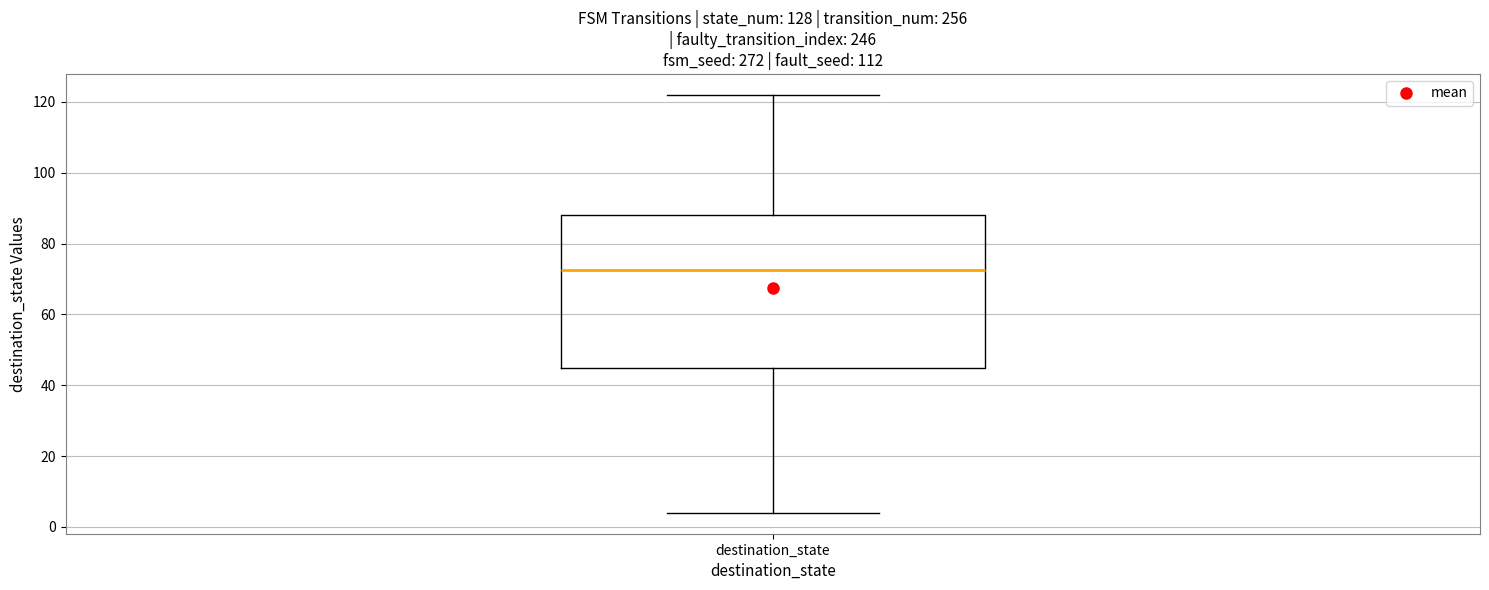

Transcribe this box plot: give where the median line is, the range the box spans, and where the two whiskers end, as read against the y-axis. The values are not printed on the chart, so give them approximately, as read against the axis.

median 72, box 46 to 88, whiskers 4 to 122